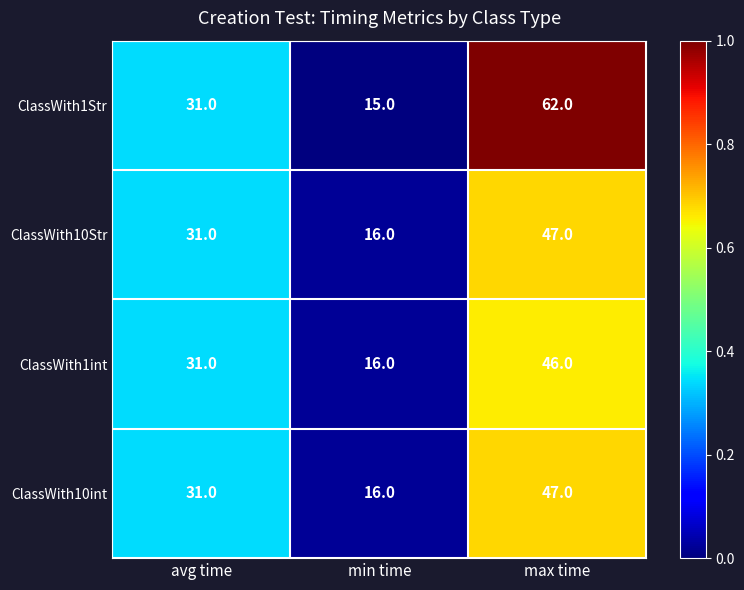

At which category is the sum across all series the highest?

max time